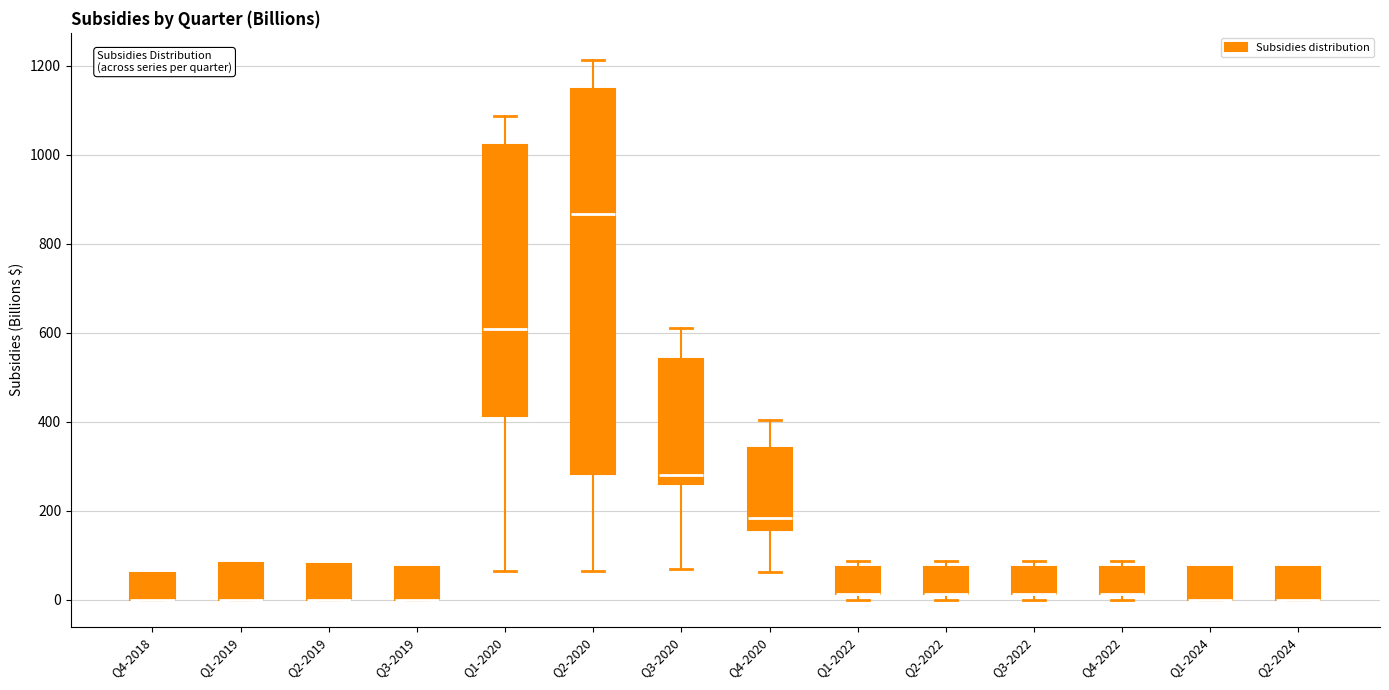

Reading left to right, transcribe this box plot: for each box, give where its median line is, the range the box spans, and where its two whiskers end, as read against the y-axis. The values are not printed on the chart, so give them approximately, as read against the axis.

Q4-2018: median 0 (drawn on the box's lower edge), box 0 to 60, whiskers 0 to 60
Q1-2019: median 0 (drawn on the box's lower edge), box 0 to 80, whiskers 0 to 80
Q2-2019: median 0 (drawn on the box's lower edge), box 0 to 80, whiskers 0 to 80
Q3-2019: median 0 (drawn on the box's lower edge), box 0 to 80, whiskers 0 to 80
Q1-2020: median 600, box 420 to 1020, whiskers 60 to 1080
Q2-2020: median 860, box 280 to 1140, whiskers 60 to 1220
Q3-2020: median 280, box 260 to 540, whiskers 60 to 600
Q4-2020: median 180, box 160 to 340, whiskers 60 to 400
Q1-2022: median 20 (drawn on the box's lower edge), box 20 to 80, whiskers 0 to 80 (just above the box's upper edge)
Q2-2022: median 20 (drawn on the box's lower edge), box 20 to 80, whiskers 0 to 80 (just above the box's upper edge)
Q3-2022: median 20 (drawn on the box's lower edge), box 20 to 80, whiskers 0 to 80 (just above the box's upper edge)
Q4-2022: median 20 (drawn on the box's lower edge), box 20 to 80, whiskers 0 to 80 (just above the box's upper edge)
Q1-2024: median 0 (drawn on the box's lower edge), box 0 to 80, whiskers 0 to 80
Q2-2024: median 0 (drawn on the box's lower edge), box 0 to 80, whiskers 0 to 80